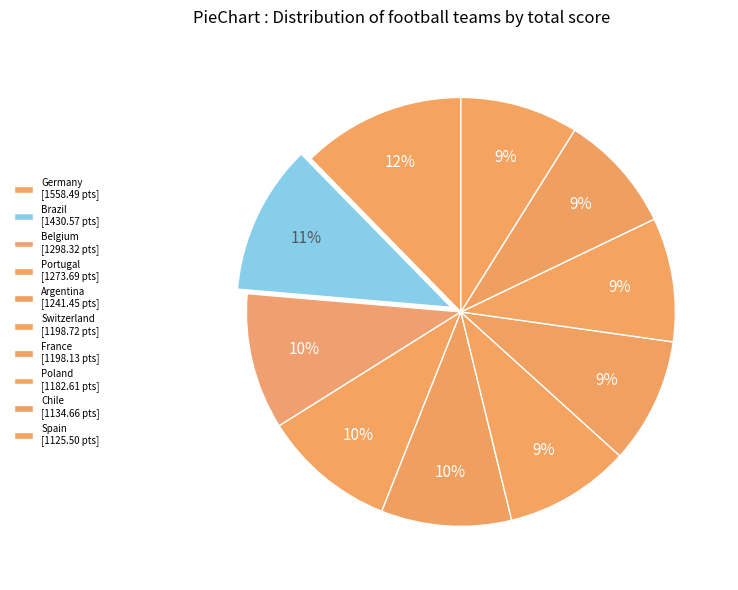

How many slices are in this pie chart?

10